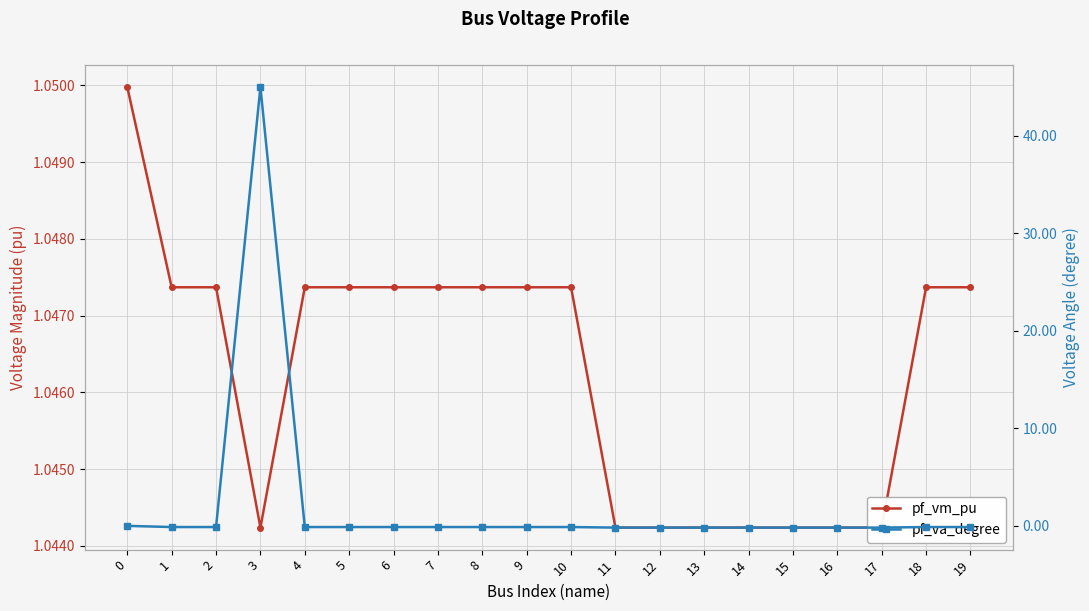

At how many categories does at least one series exceed 13?

1